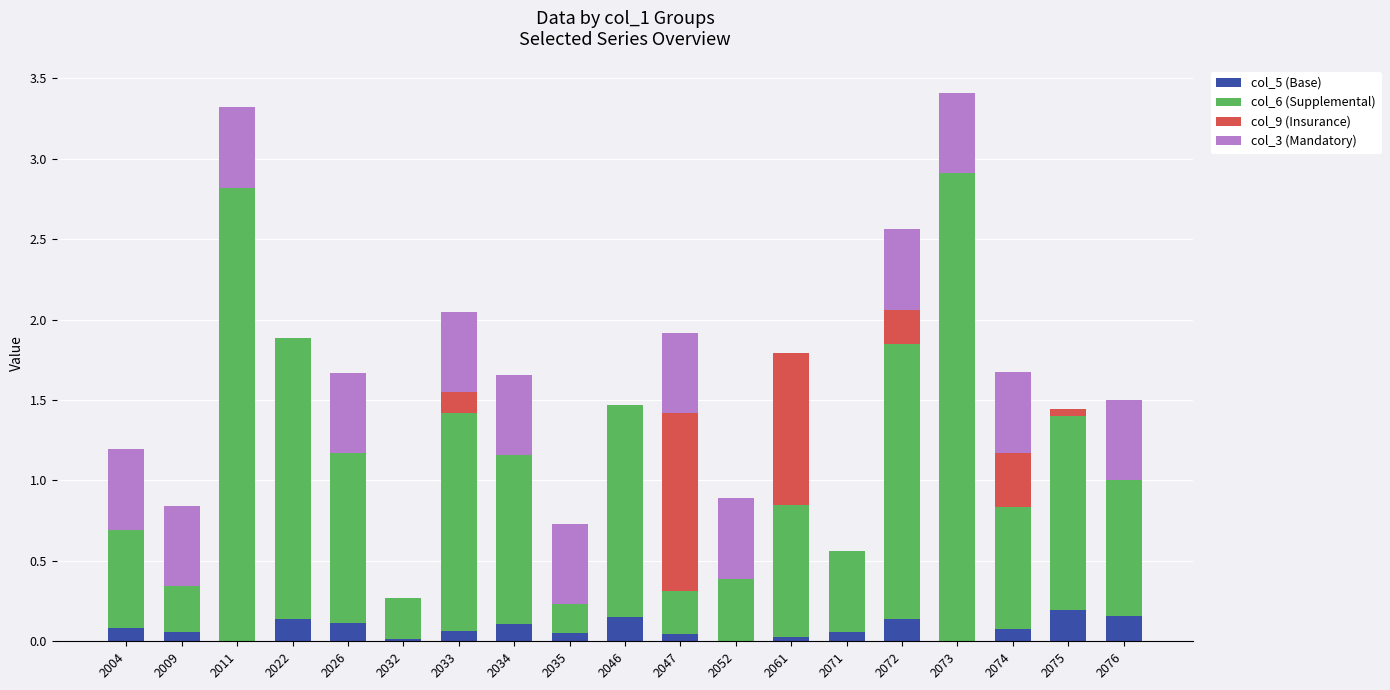

What is the total value across all series at 2046?

1.5